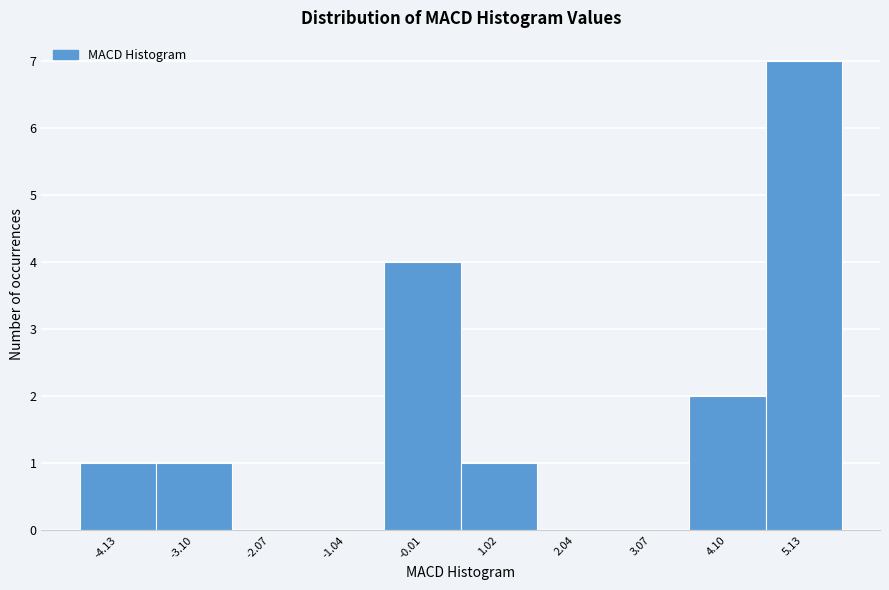

What is the height of the bar covering -4.6 to -3.6 on the x-axis? Neither the bar edges nor the heights are printed on the chart, so give them approximately, as read against the axes.

1